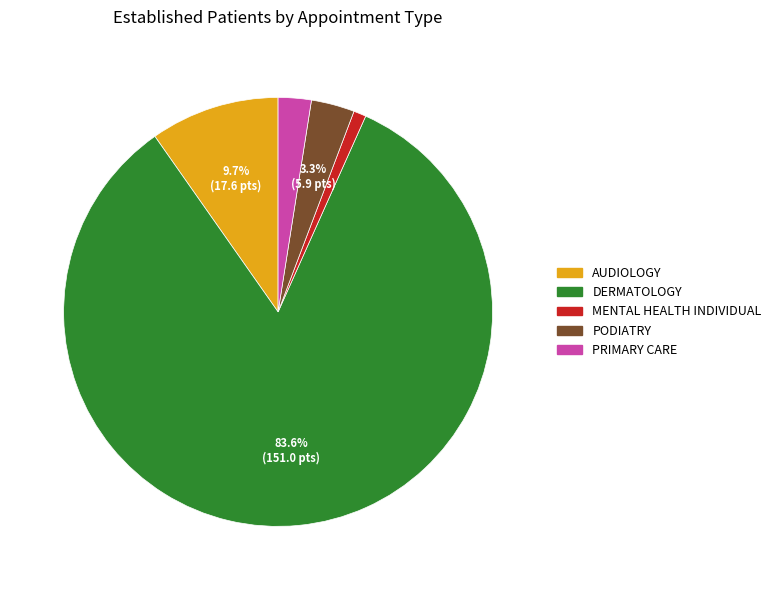

To the nearest percent, what is the difference between the PODIATRY and PRIMARY CARE slice percentages?

1%